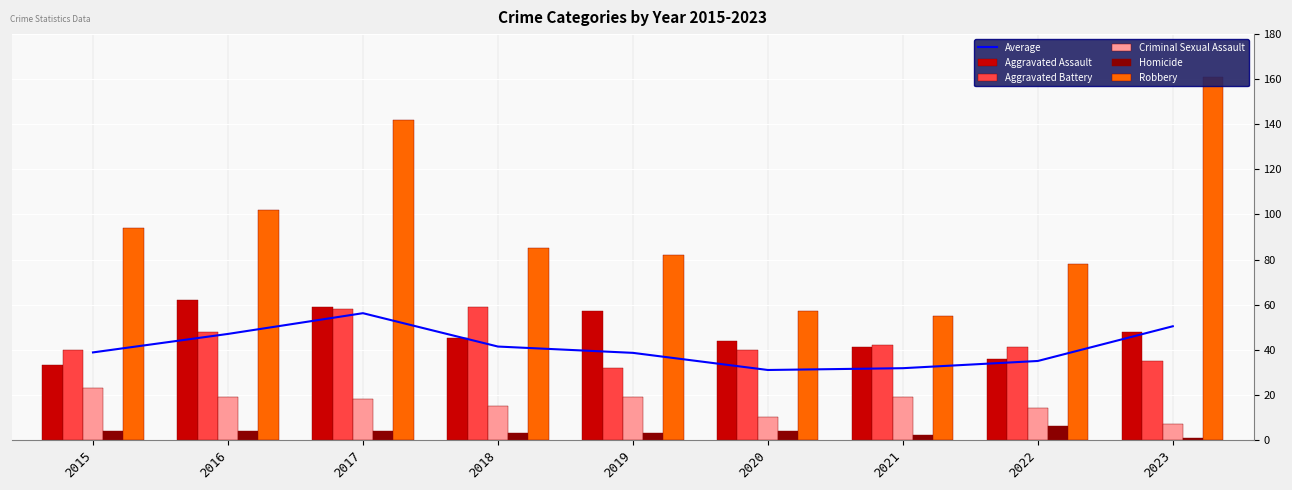

Which series has the largest range (max minus min)?

Robbery